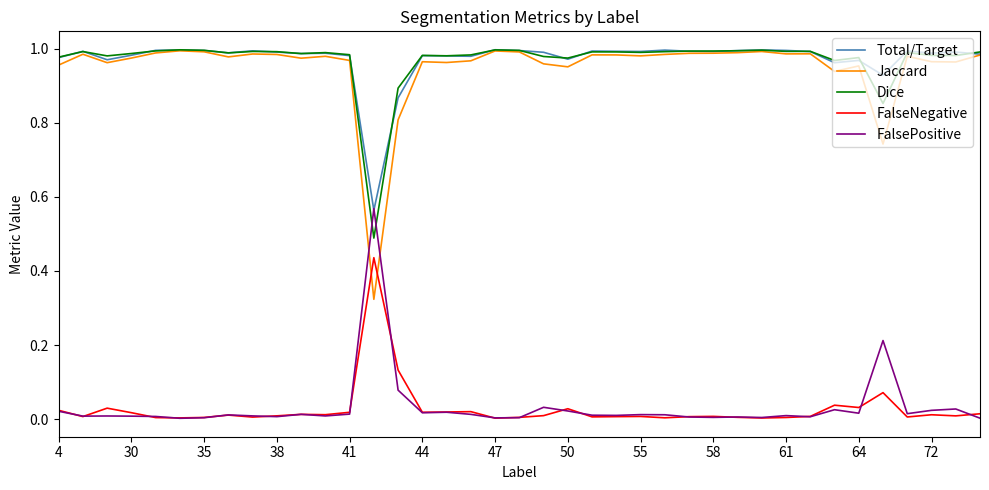

How many lines are shown in the chart?

5